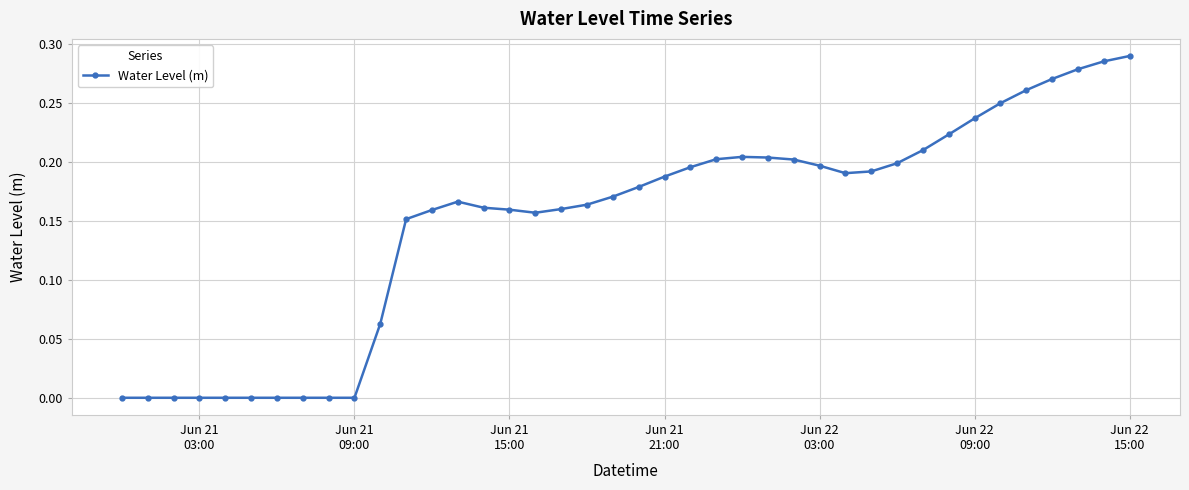

What is the sum of all values?

6.0